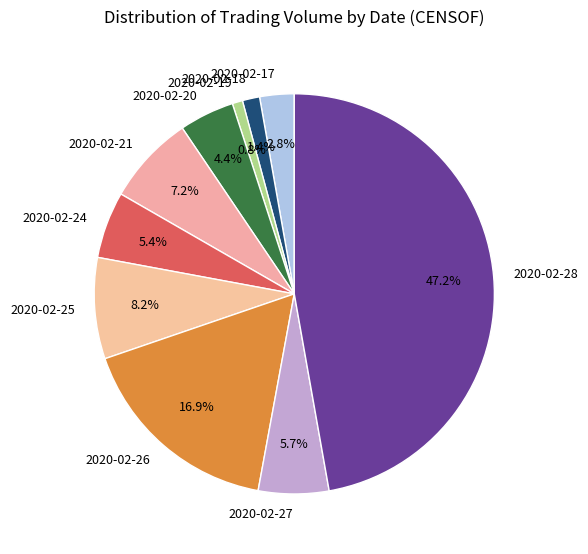

Which slice is the largest?

2020-02-28